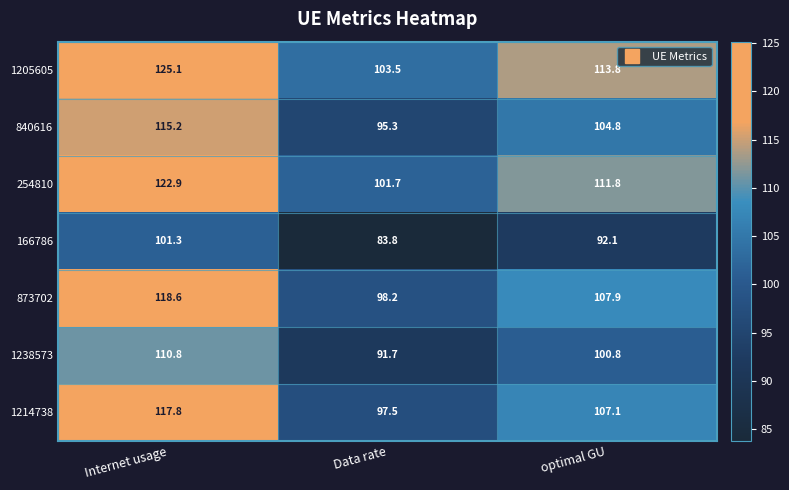

How many categories are shown in the chart?

3